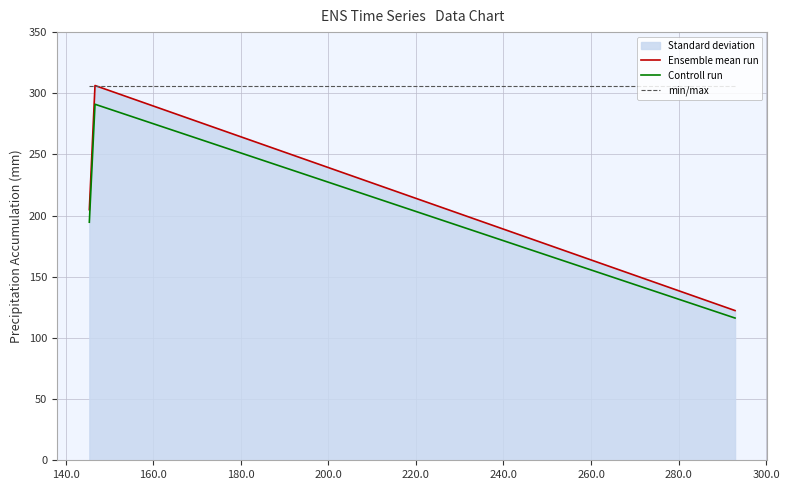

Does the chart have visible grid lines?

Yes